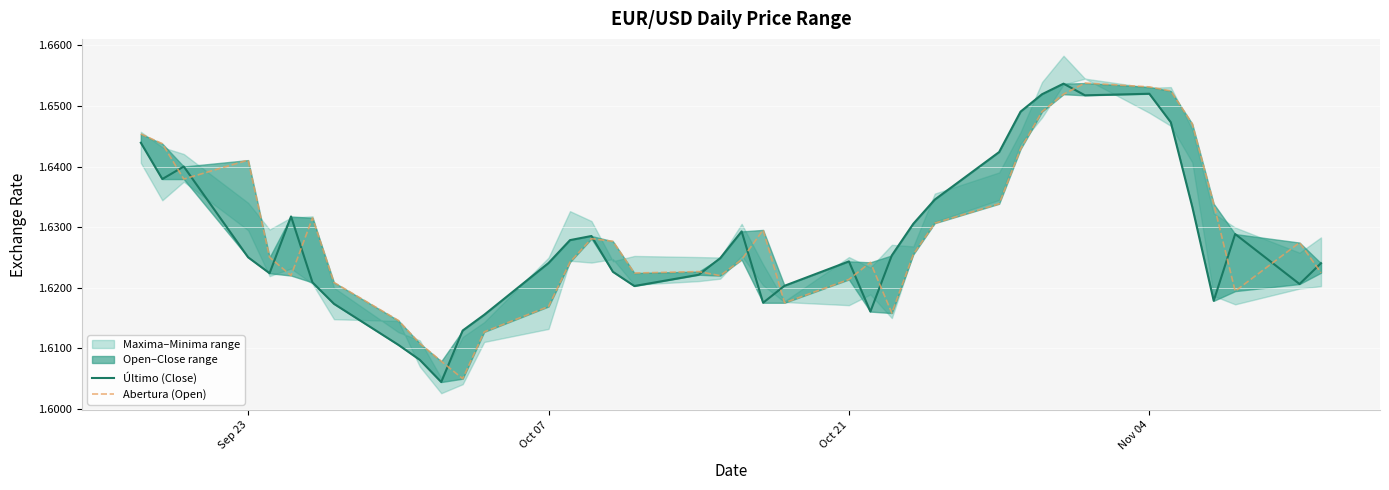

After their last crossing, which series has the higher values: Último (Close) or Abertura (Open)?

Último (Close)